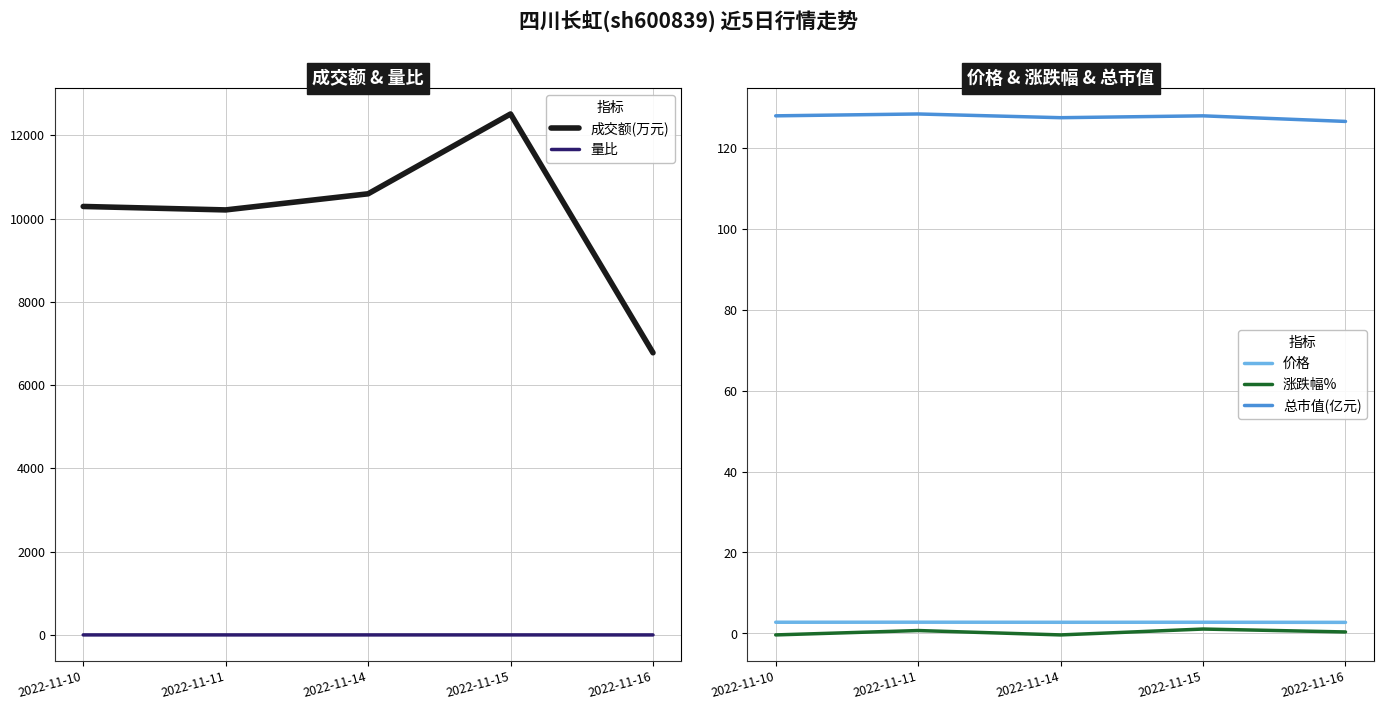

Reading left to right, what are all the values shown in this chart?

成交额(万元): 2022-11-10=10290.0	2022-11-11=10207.0	2022-11-14=10594.0	2022-11-15=12511.0	2022-11-16=6776.0
量比: 2022-11-10=1.1	2022-11-11=1.0	2022-11-14=0.9	2022-11-15=1.1	2022-11-16=0.6
价格: 2022-11-10=2.8	2022-11-11=2.8	2022-11-14=2.8	2022-11-15=2.8	2022-11-16=2.7
涨跌幅%: 2022-11-10=-0.4	2022-11-11=0.7	2022-11-14=-0.4	2022-11-15=1.1	2022-11-16=0.4
总市值(亿元): 2022-11-10=127.9	2022-11-11=128.3	2022-11-14=127.4	2022-11-15=127.9	2022-11-16=126.5